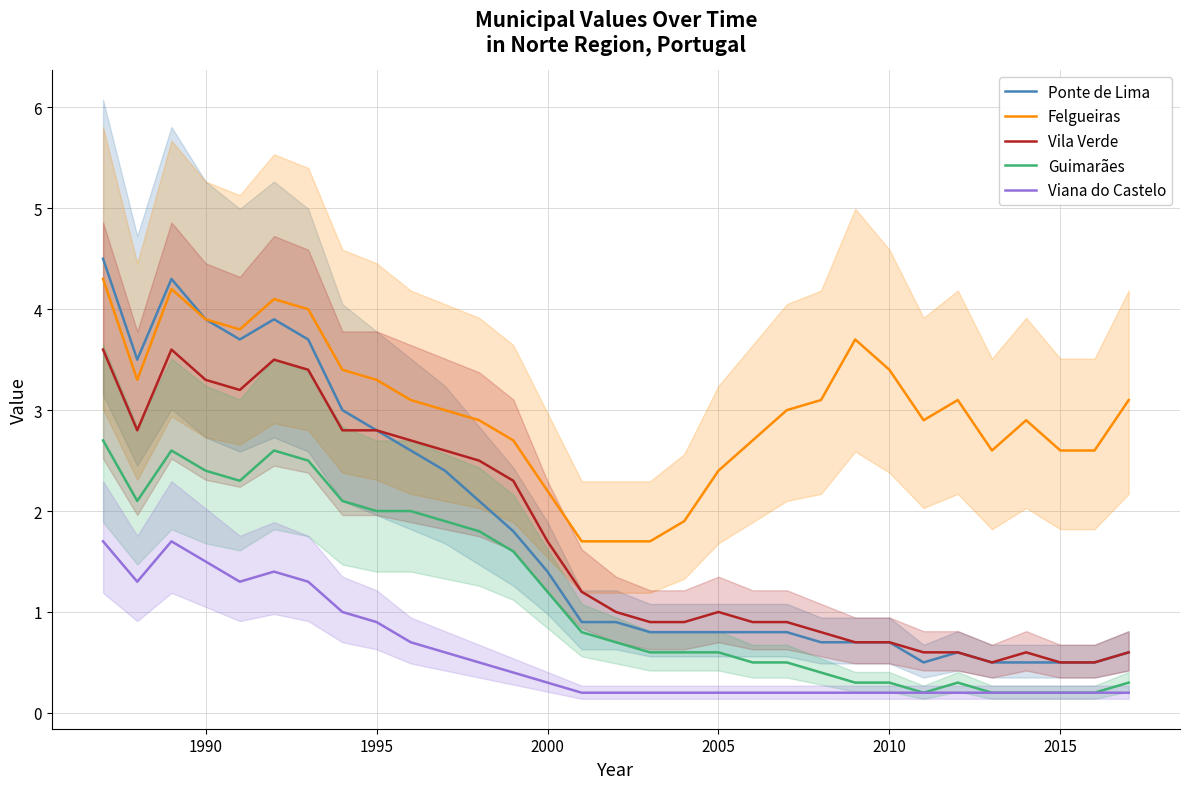

True or false: Viana do Castelo and Ponte de Lima cross at least once.

False